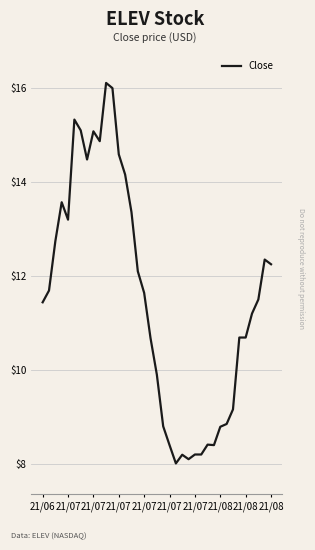

What is the maximum value shown in the chart?

16.1